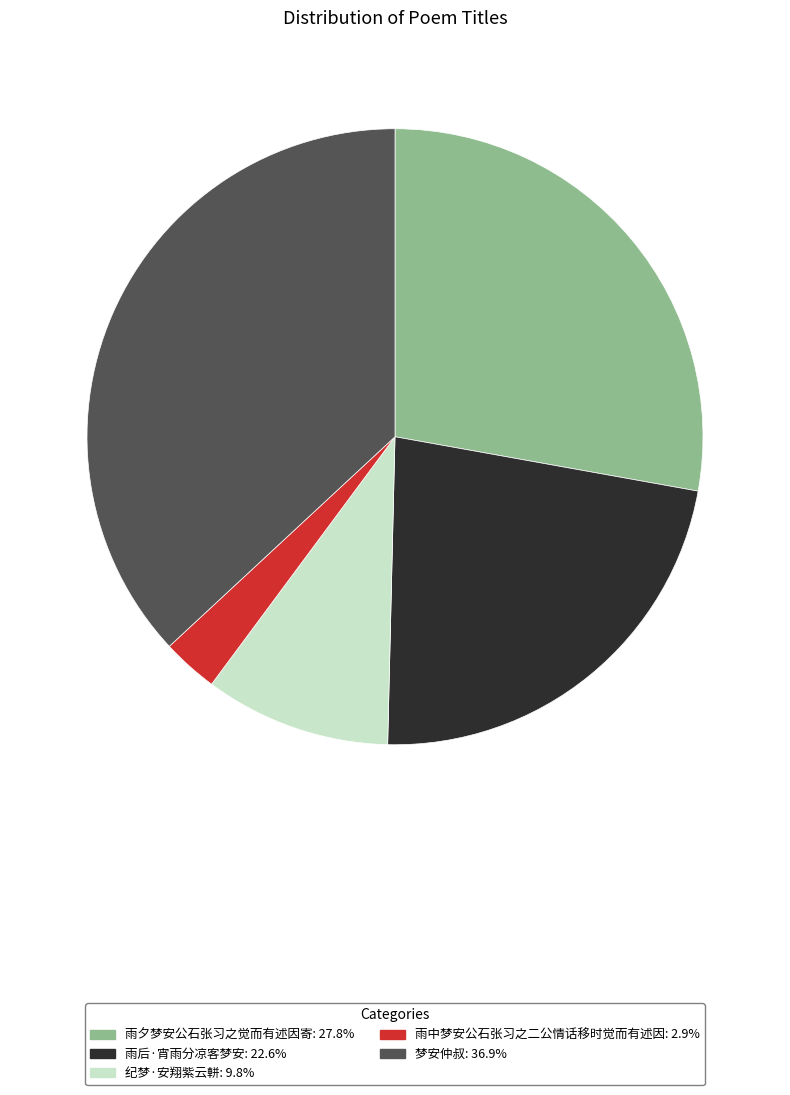

Which slice is the largest?

梦安仲叔